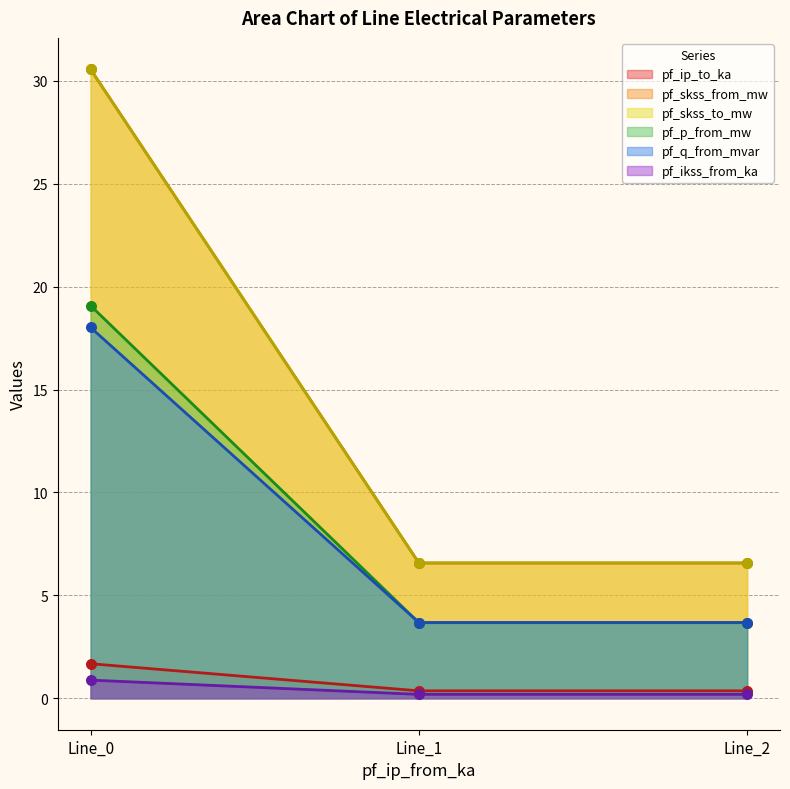

Is the value of pf_ikss_from_ka at Line_0 greater than the value of pf_p_from_mw at Line_0?

Yes